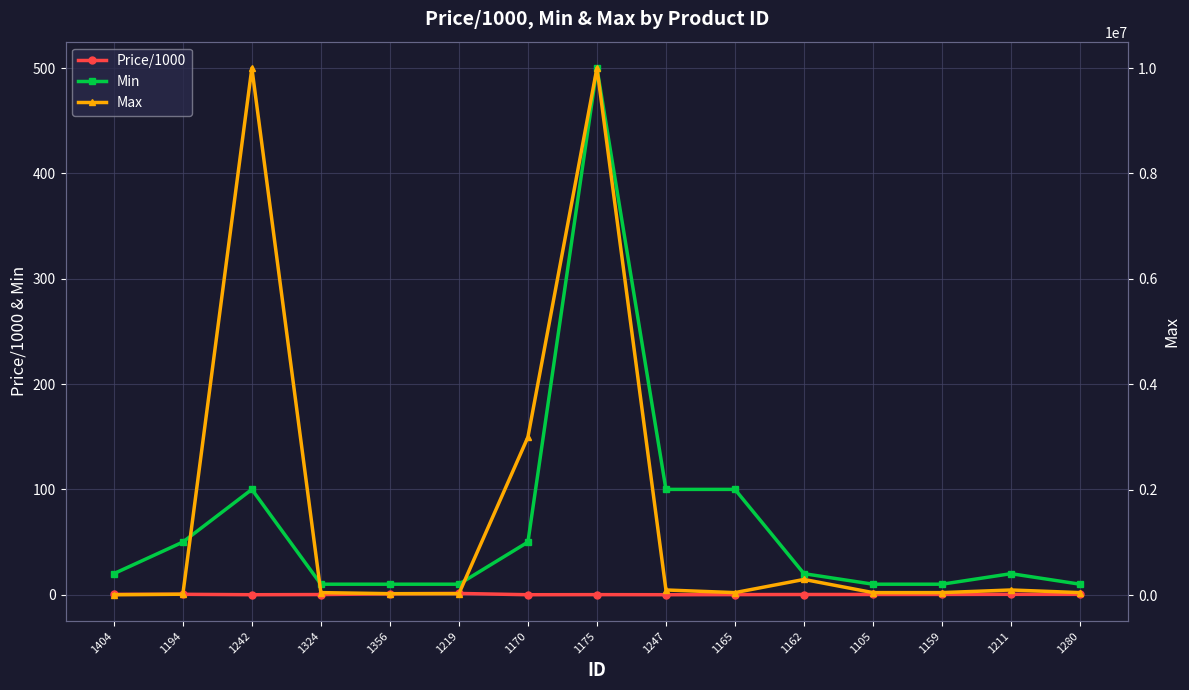

Reading left to right, list all the values displayed in this chart.

Price/1000: 0.3	0.4	0.0	0.2	0.9	1.2	0.0	0.1	0.0	0.1	0.2	0.3	0.3	0.4	0.4
Min: 20.0	50.0	100.0	10.0	10.0	10.0	50.0	500.0	100.0	100.0	20.0	10.0	10.0	20.0	10.0
Max: 10000.0	20000.0	10000000.0	50000.0	30000.0	30000.0	3000000.0	10000000.0	100000.0	50000.0	300000.0	50000.0	50000.0	100000.0	50000.0